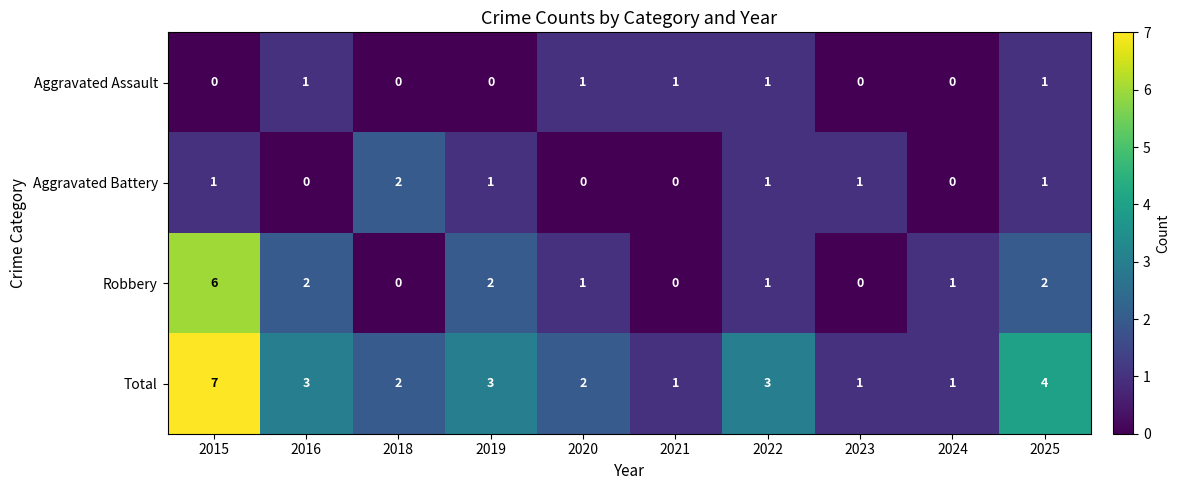

What is the greatest value displayed?

7